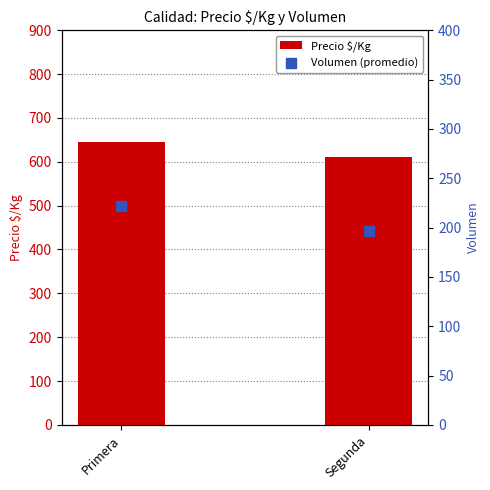

What is the total value across all series at Primera?

868